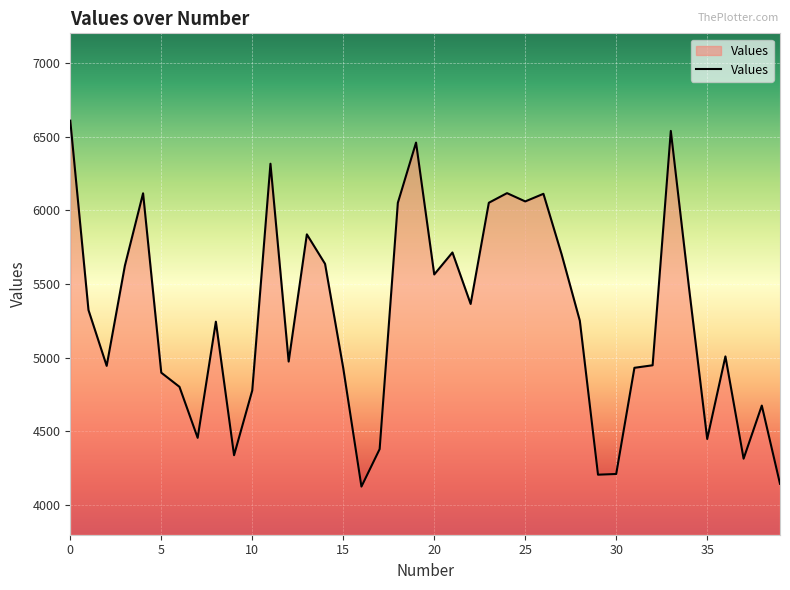

What is the maximum value shown in the chart?

6607.7